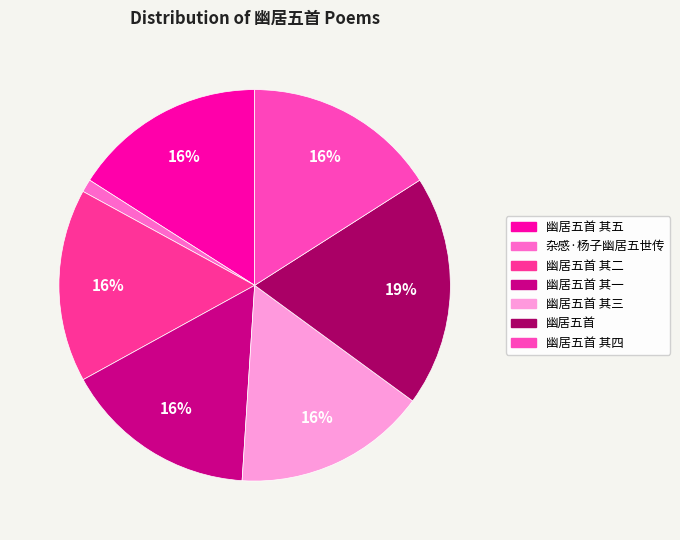

Rank the categories by value from lowest to highest.

杂感·杨子幽居五世传, 幽居五首 其四, 幽居五首 其三, 幽居五首 其五, 幽居五首 其一, 幽居五首 其二, 幽居五首